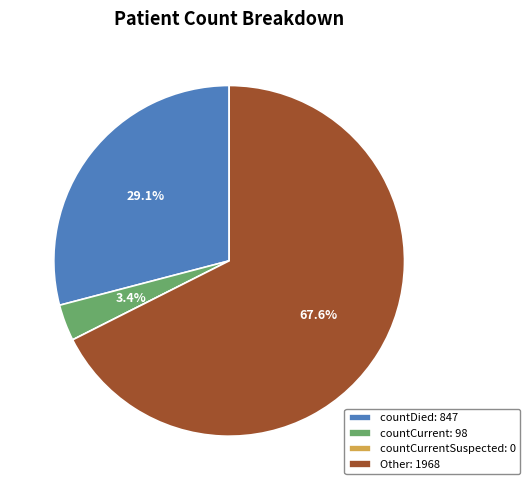

Combined, what portion of the pie is countDied: 847 and Other: 1968?

96.6%